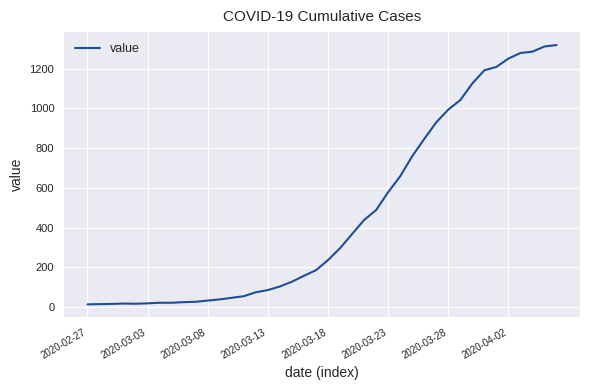

What is the greatest value displayed?

1319